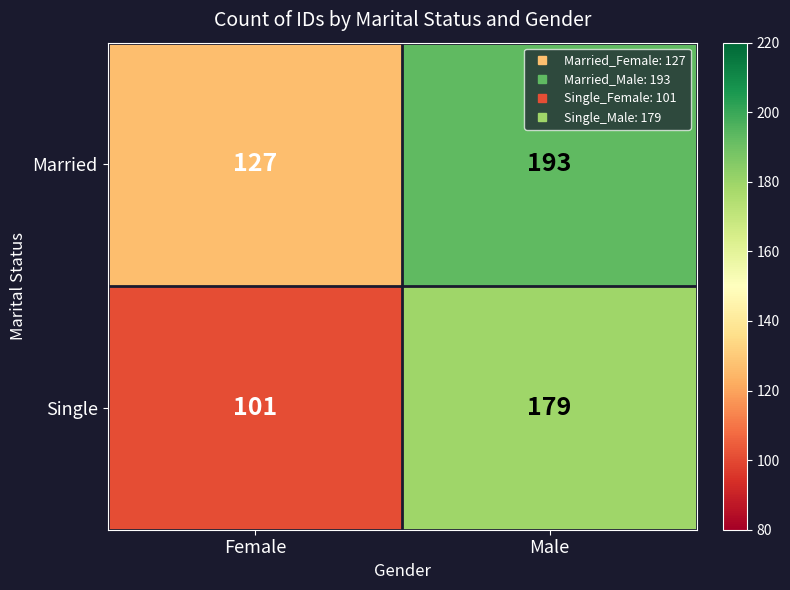

Reading right to left, list all the values displayed in this chart.

Married: Male=193	Female=127
Single: Male=179	Female=101